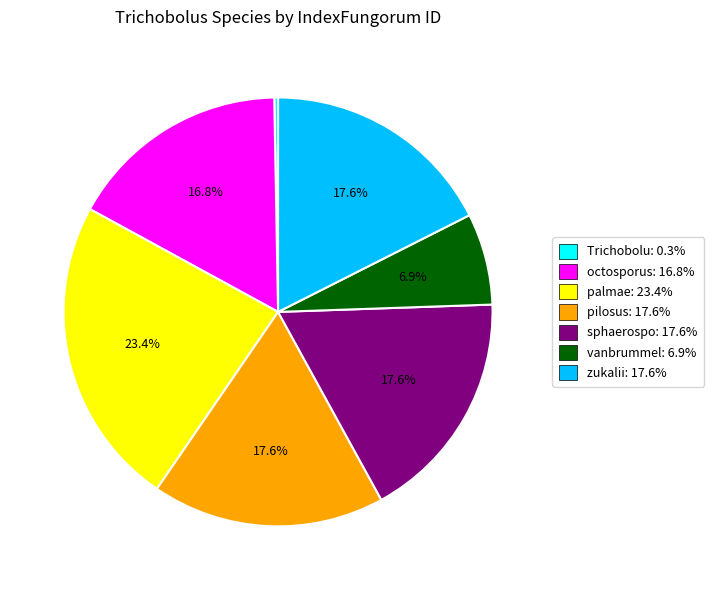

Does any single category account for the majority?

No